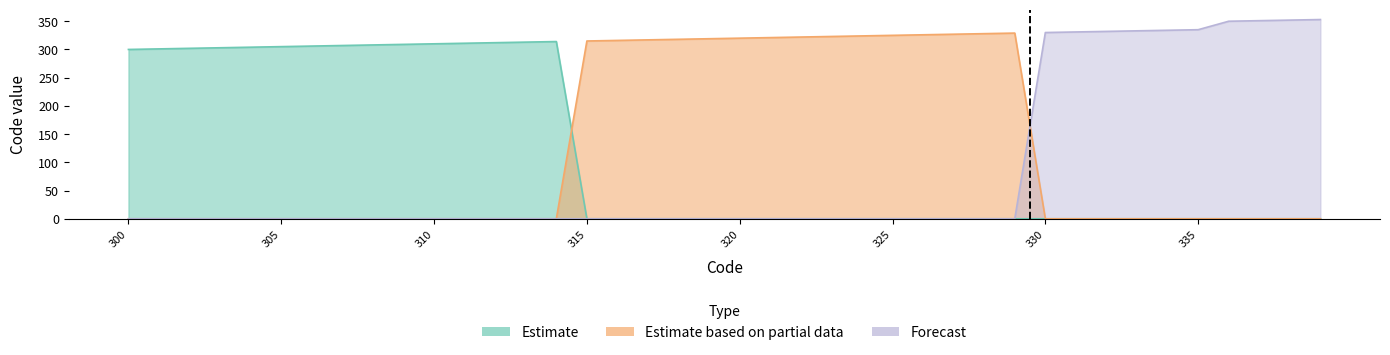

Read the Estimate value at 305, to the nearest 10.

300